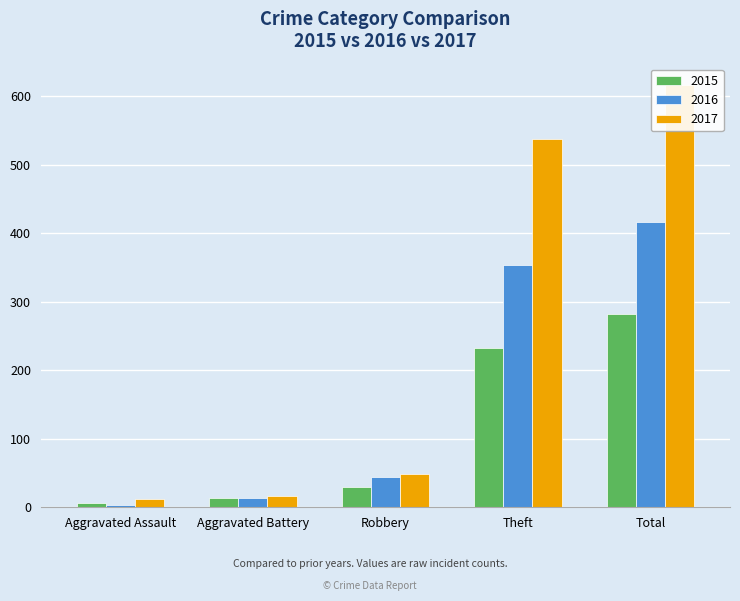

Reading right to left, list all the values displayed in this chart.

2015: Total=282	Theft=233	Robbery=30	Aggravated Battery=13	Aggravated Assault=6
2016: Total=416	Theft=354	Robbery=44	Aggravated Battery=13	Aggravated Assault=3
2017: Total=617	Theft=538	Robbery=49	Aggravated Battery=17	Aggravated Assault=12